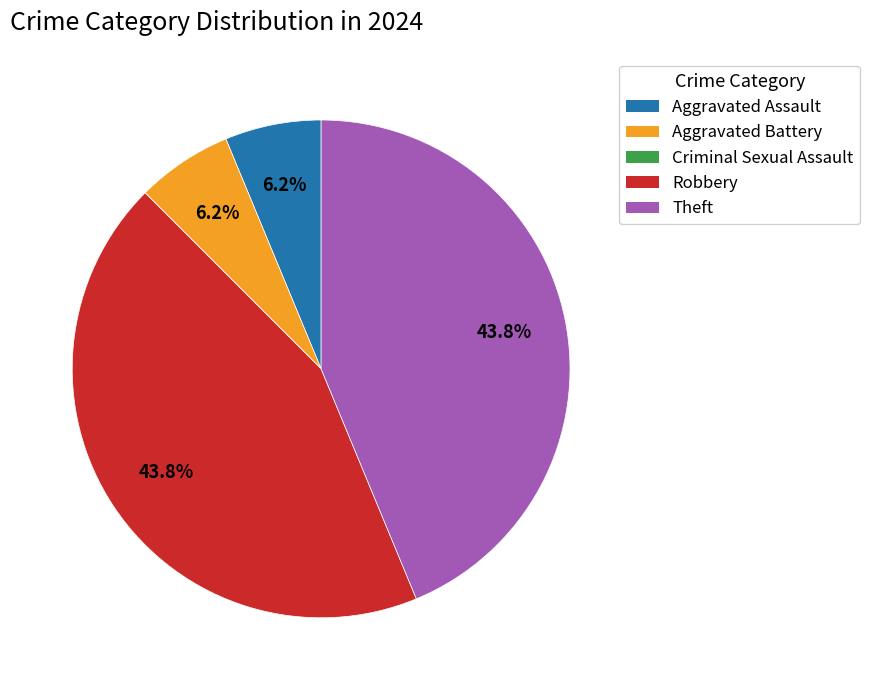

Is there any slice that represents more than half of the pie?

No